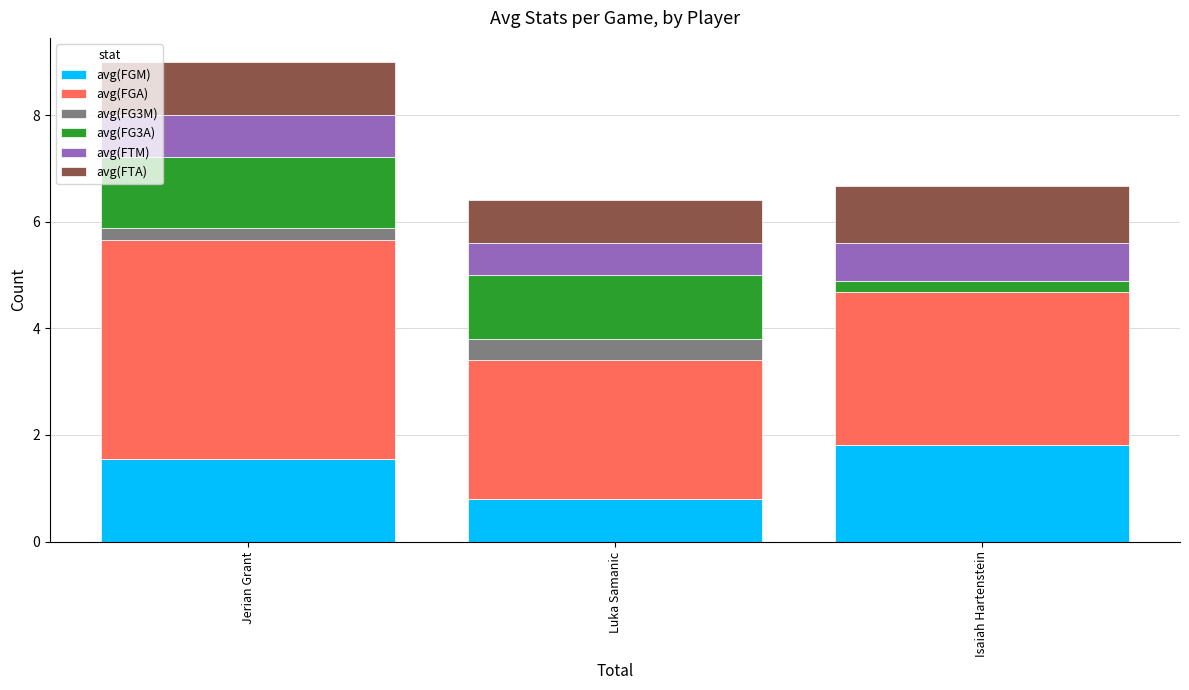

Reading left to right, list the values for the avg(FGM) series.

Jerian Grant=1.6	Luka Samanic=0.8	Isaiah Hartenstein=1.8